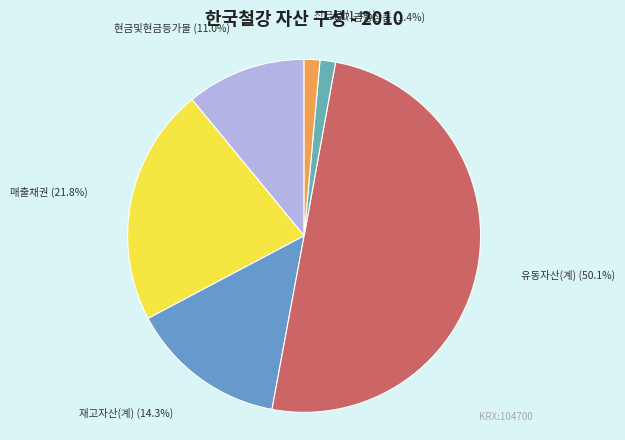

How many segments does this pie chart have?

6